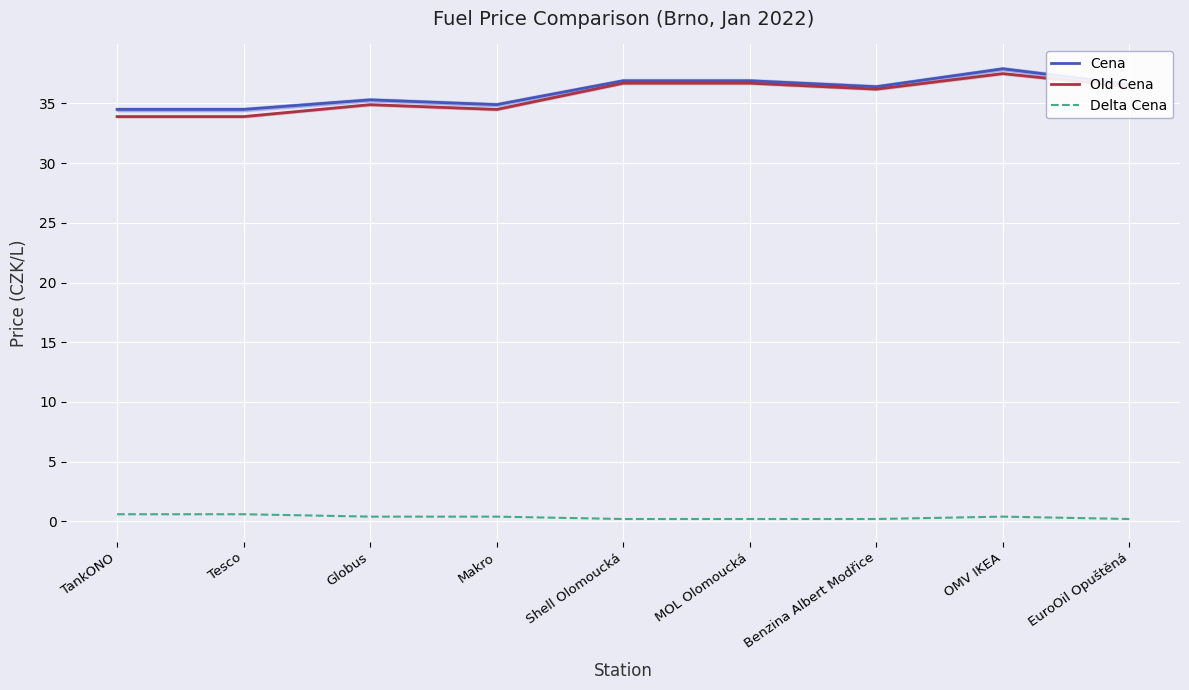

What is the spread (max minus min) of values at MOL Olomoucká?

36.7